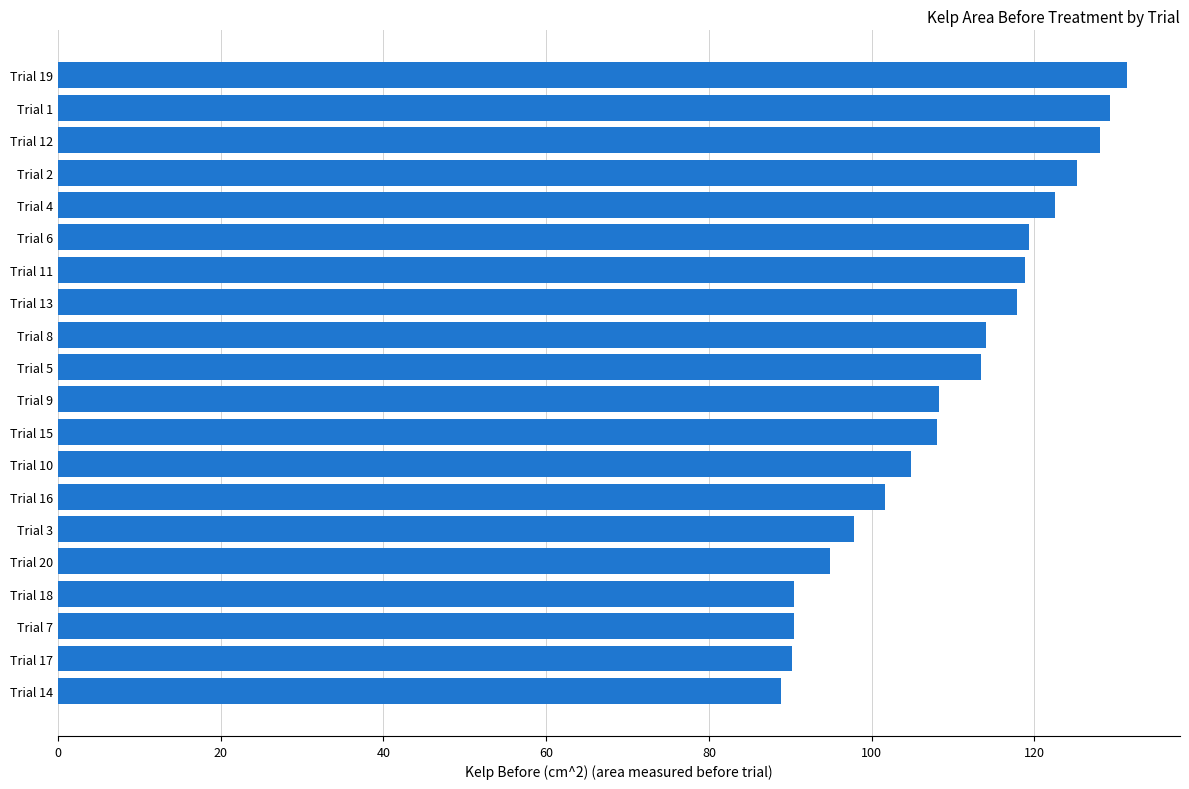

What is the sum of all values?

2195.7